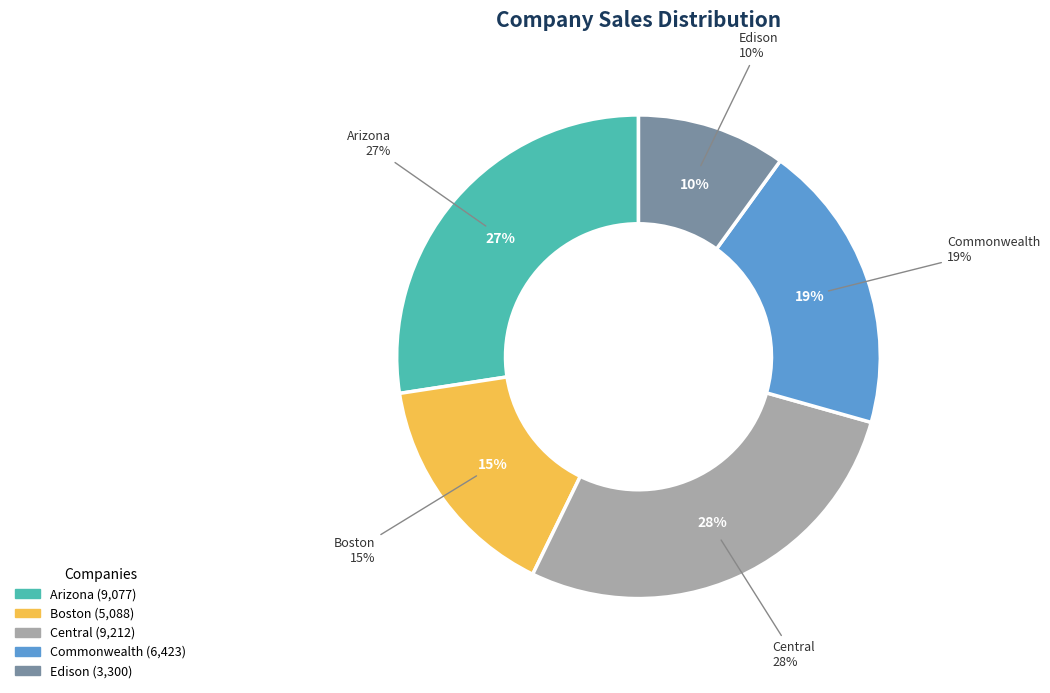

Combined, do Arizona and Central account for over 50%?

Yes